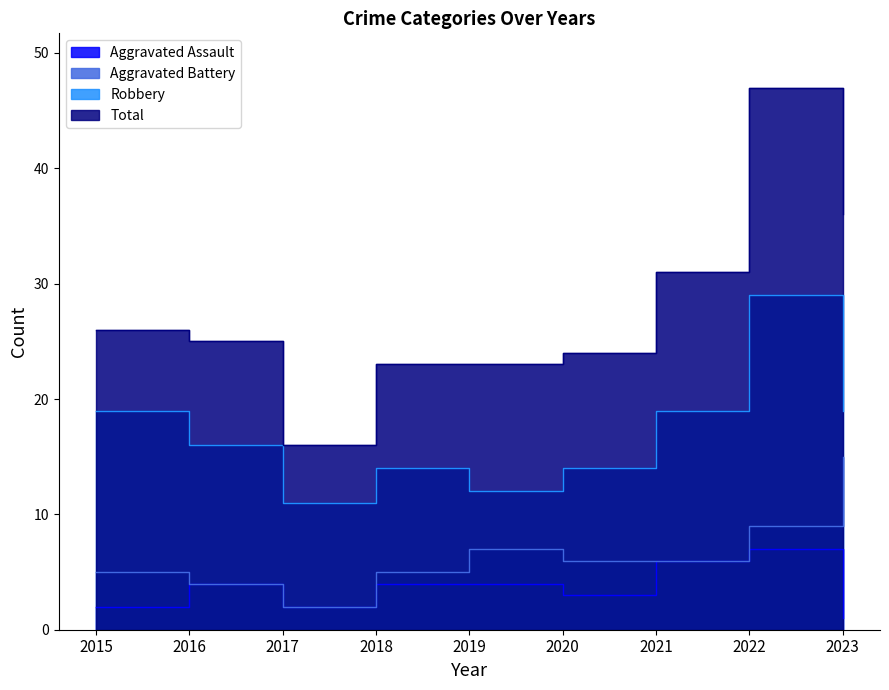

Reading left to right, list all the values displayed in this chart.

Aggravated Assault: 2015=2	2016=4	2017=2	2018=4	2019=4	2020=3	2021=6	2022=7	2023=1
Aggravated Battery: 2015=5	2016=4	2017=2	2018=5	2019=7	2020=6	2021=6	2022=9	2023=15
Robbery: 2015=19	2016=16	2017=11	2018=14	2019=12	2020=14	2021=19	2022=29	2023=19
Total: 2015=26	2016=25	2017=16	2018=23	2019=23	2020=24	2021=31	2022=47	2023=36